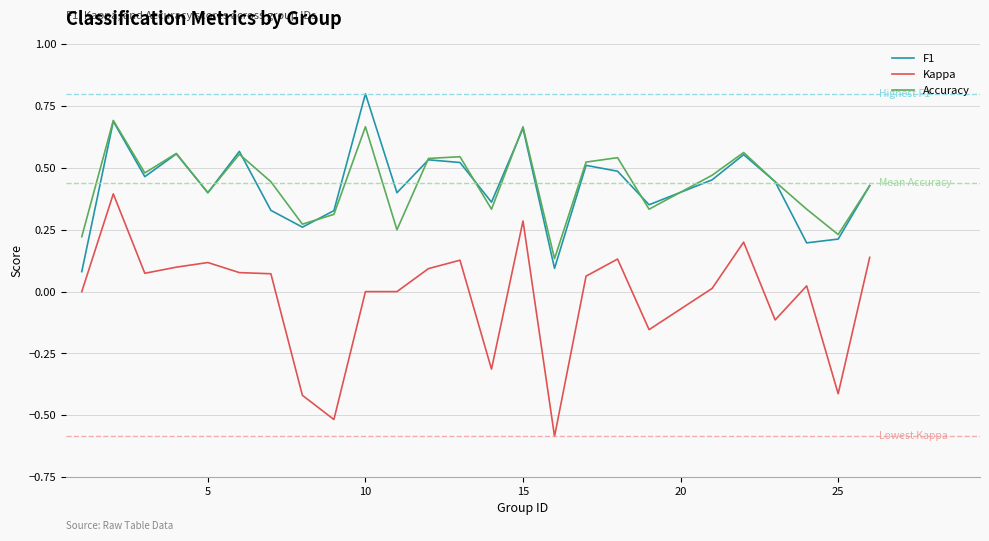

True or false: Kappa and Accuracy intersect in this chart.

False